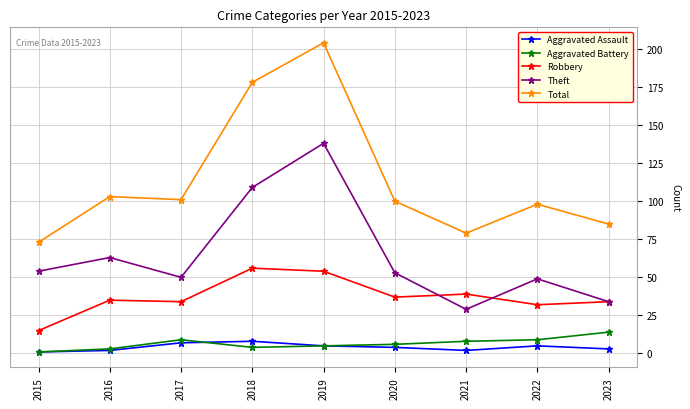

Is this an area chart (filled region under the line)?

No